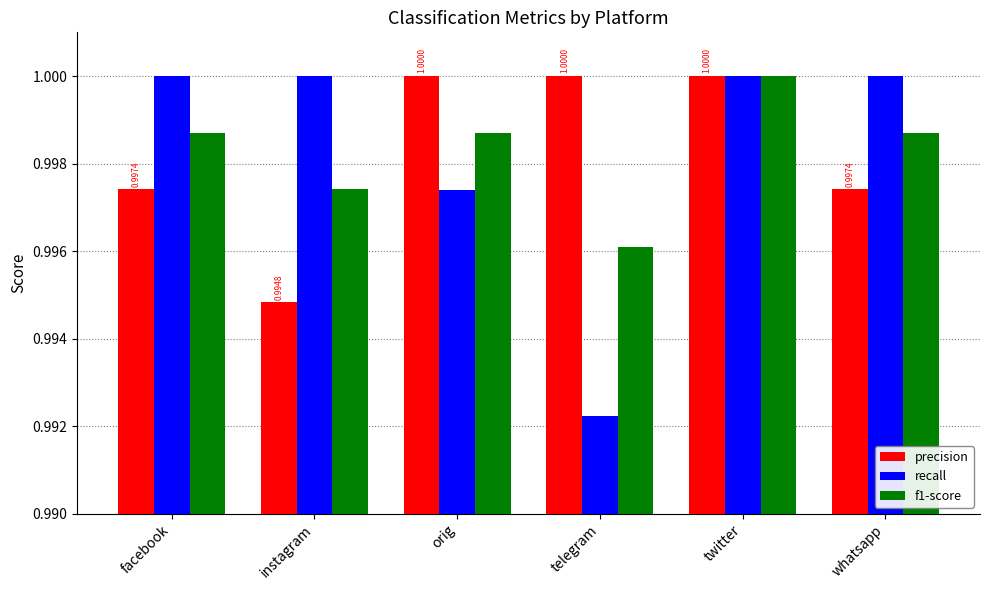

What position from the right is instagram?

5